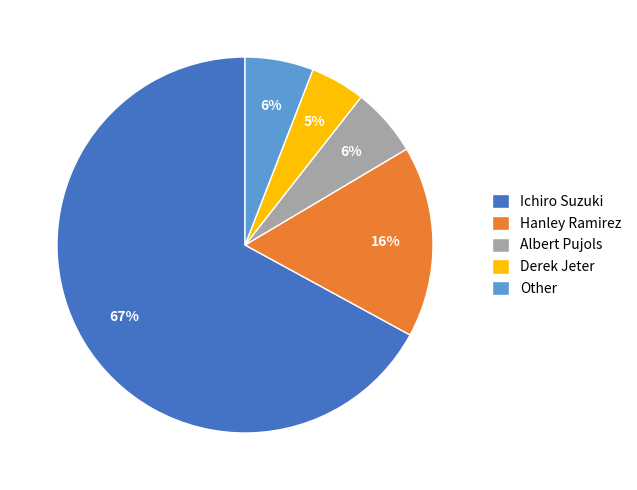

Does Albert Pujols account for over 50% of the chart?

No